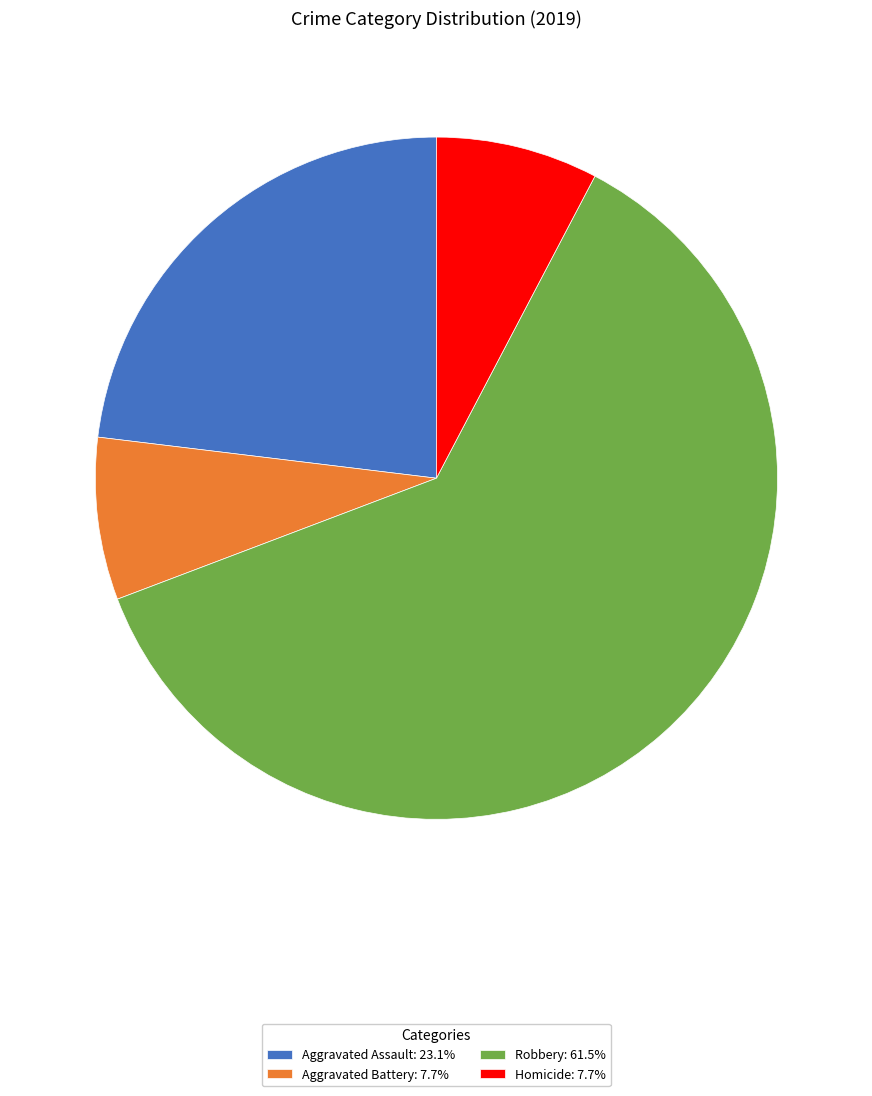

What is the largest slice in the pie chart?

Robbery